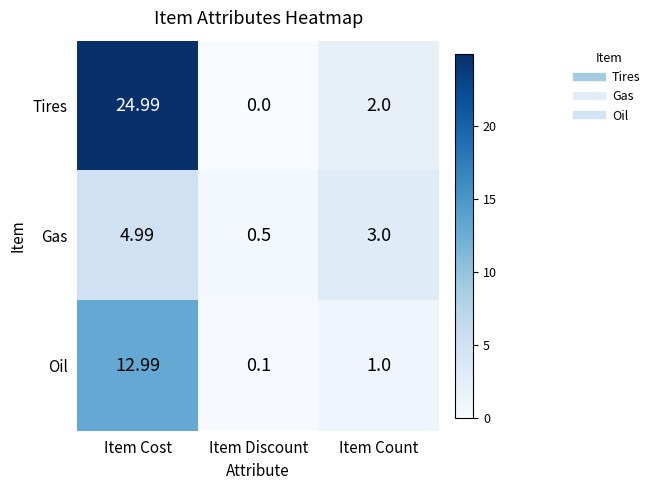

Which series has the largest total across all categories?

Tires